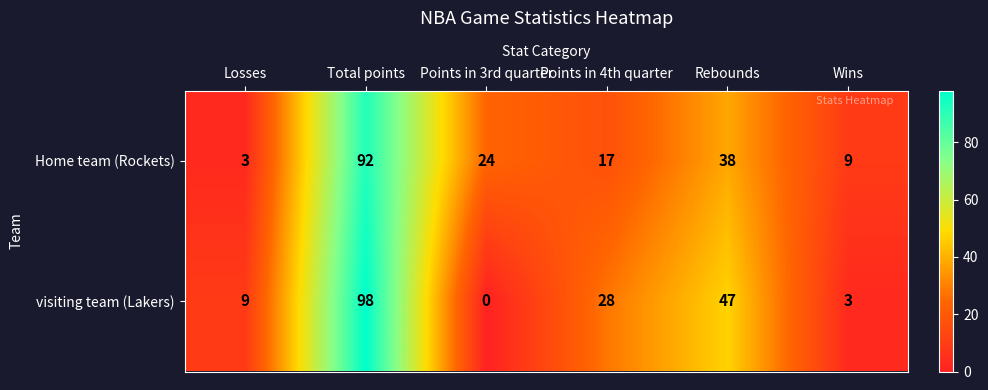

Rank the series by their average value, from lowest to highest.

Home team (Rockets), visiting team (Lakers)